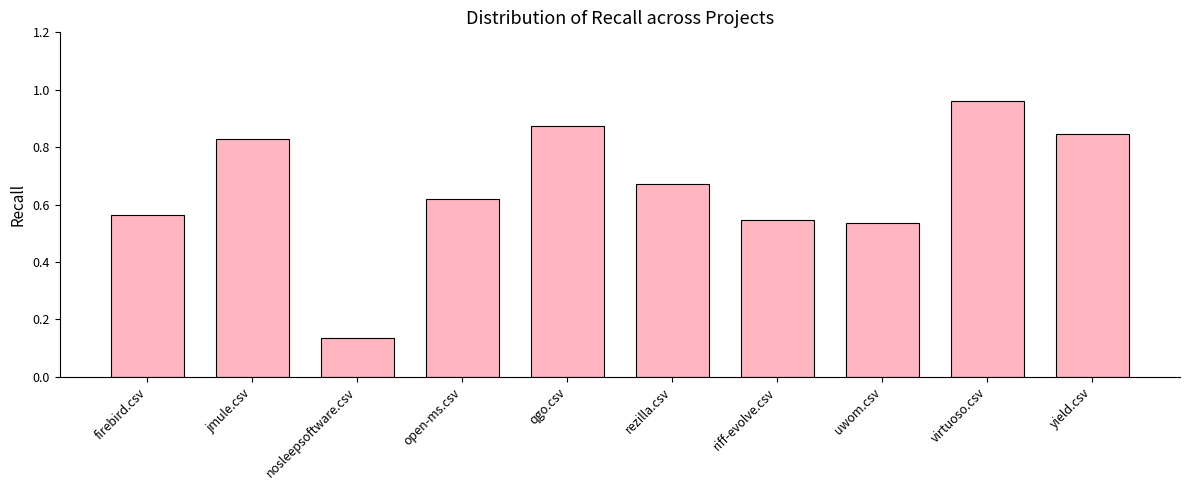

List the labels in order of value, smallest first.

nosleepsoftware.csv, uwom.csv, riff-evolve.csv, firebird.csv, open-ms.csv, rezilla.csv, jmule.csv, yield.csv, qgo.csv, virtuoso.csv